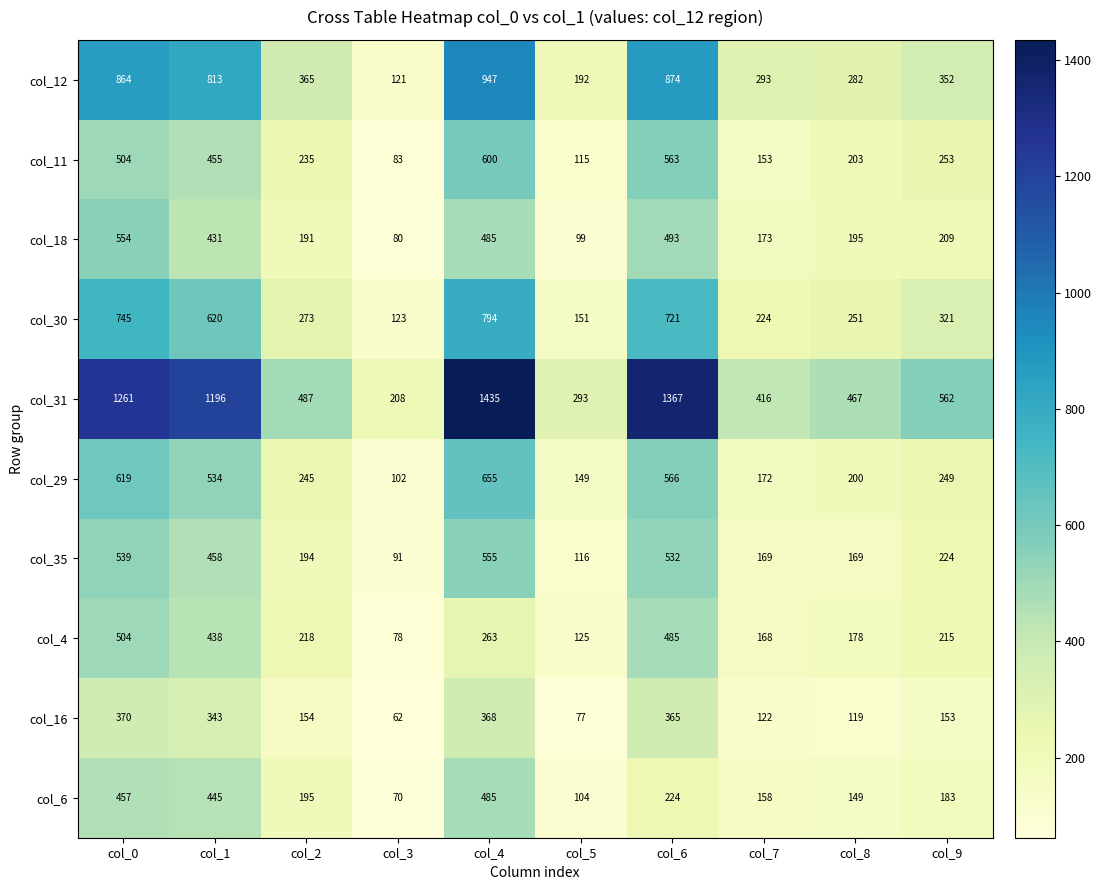

How many data points does each series have?

10